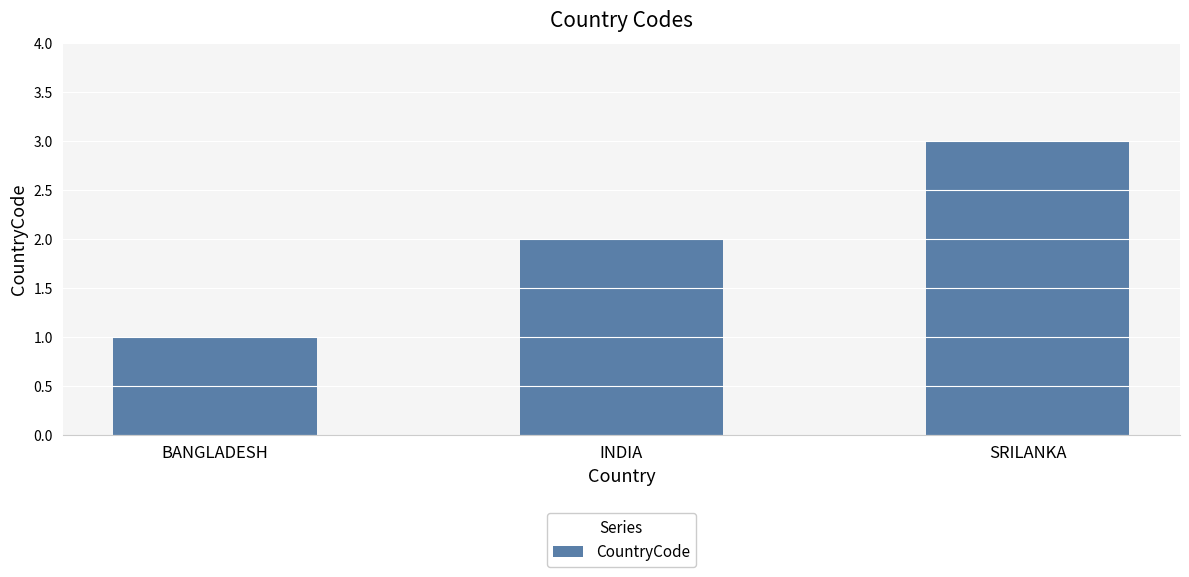

Rank the categories by value from highest to lowest.

SRILANKA, INDIA, BANGLADESH